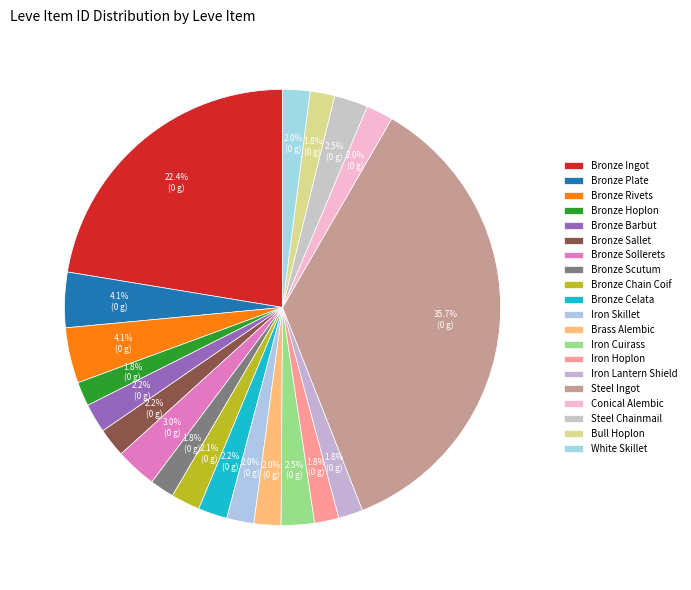

What is the change in value from Bronze Sollerets to Iron Cuirass?

-722